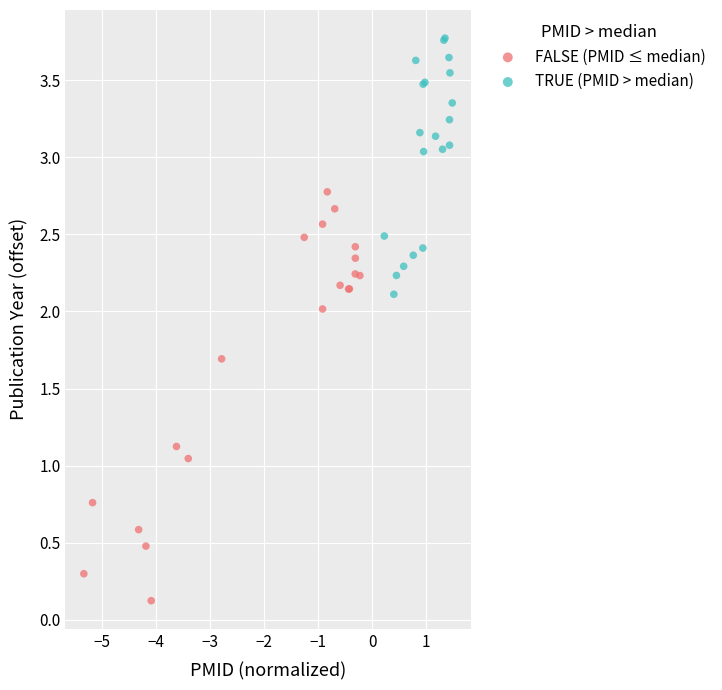

Which series reaches the minimum Y coordinate?

FALSE (PMID ≤ median)